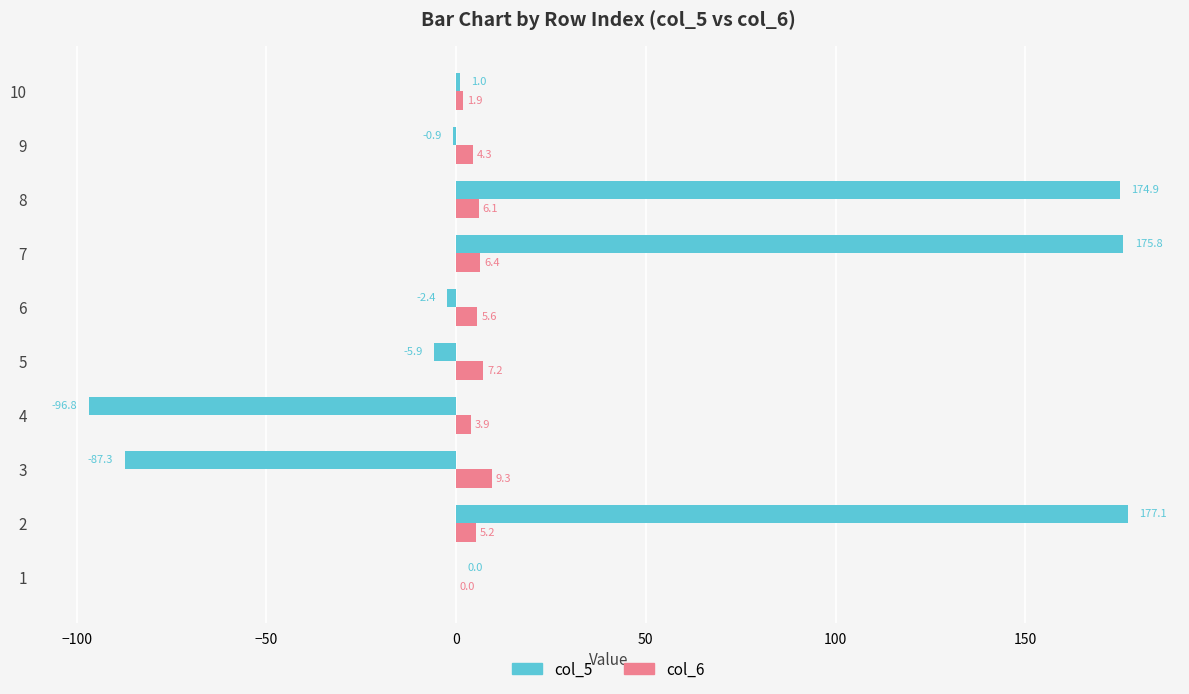

True or false: col_6 has a value of 1.9 at 10.

True